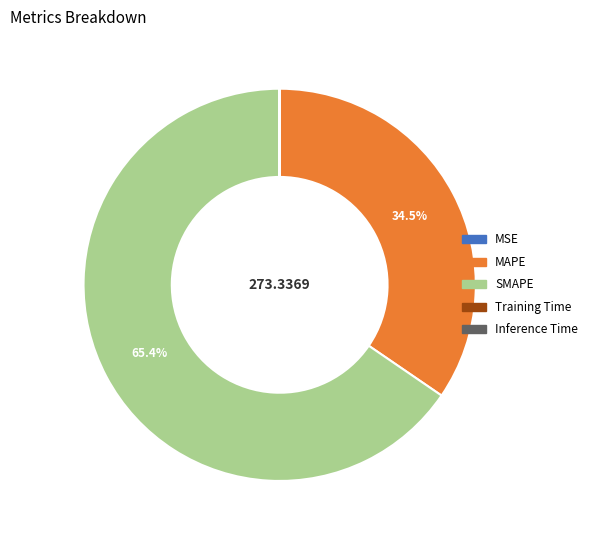

How much of the chart is everything except MAPE?

65.5%